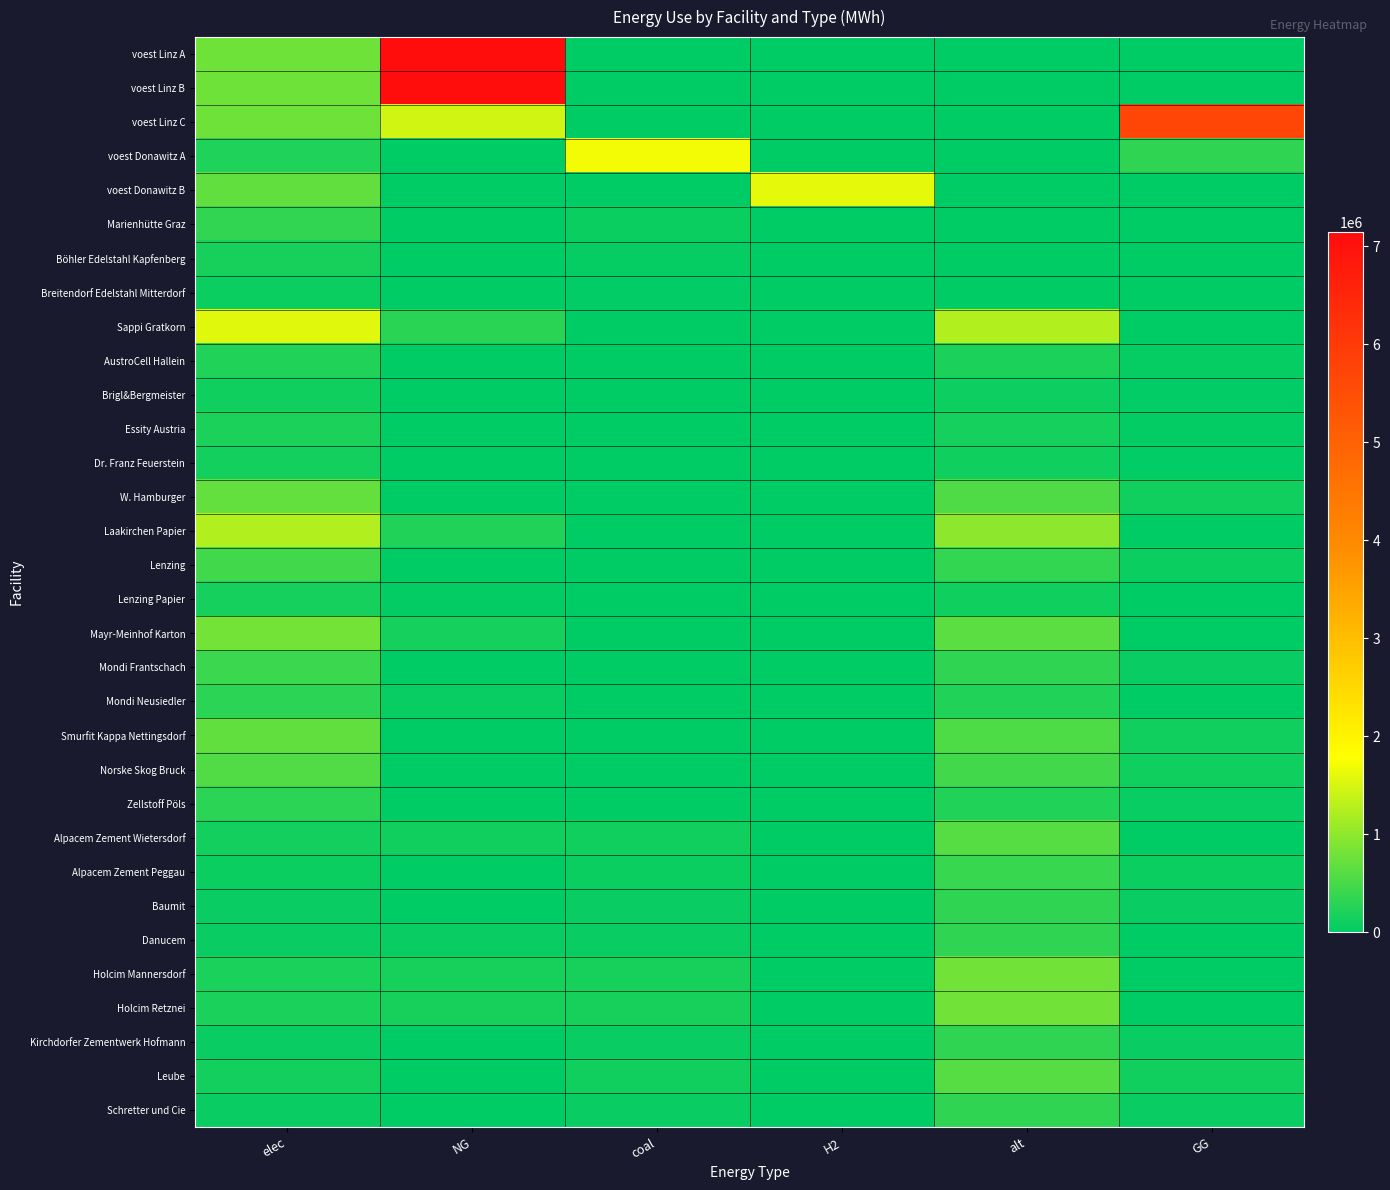

At which category does the chart reach its peak across all series?

NG